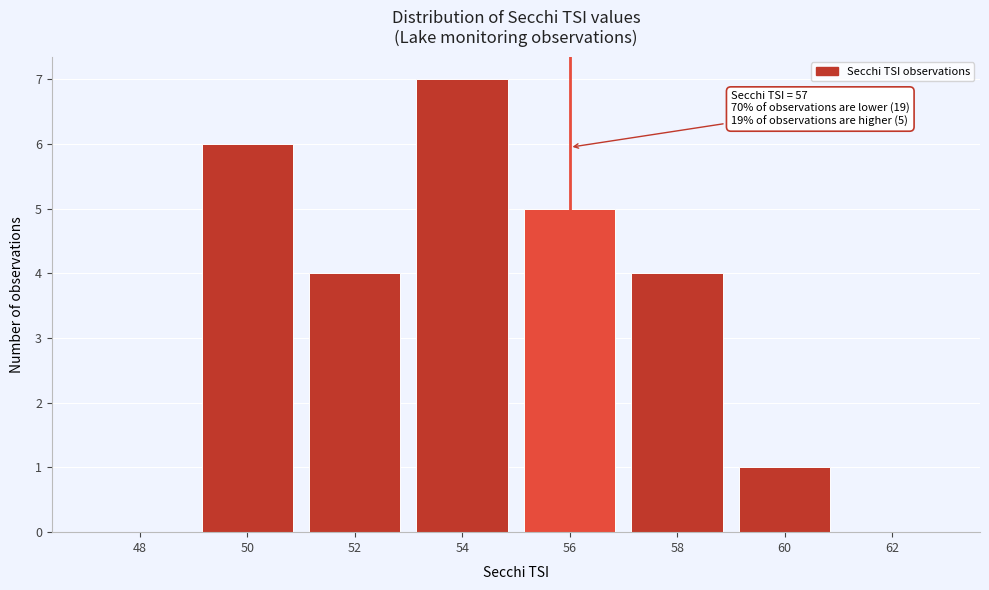

Reading left to right, transcribe all the data shown in this chart.

48=0	50=6	52=4	54=7	56=5	58=4	60=1	62=0